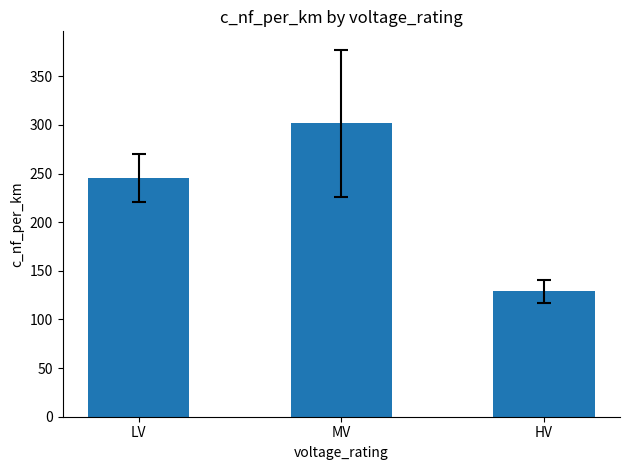

Rank the categories by value from highest to lowest.

MV, LV, HV